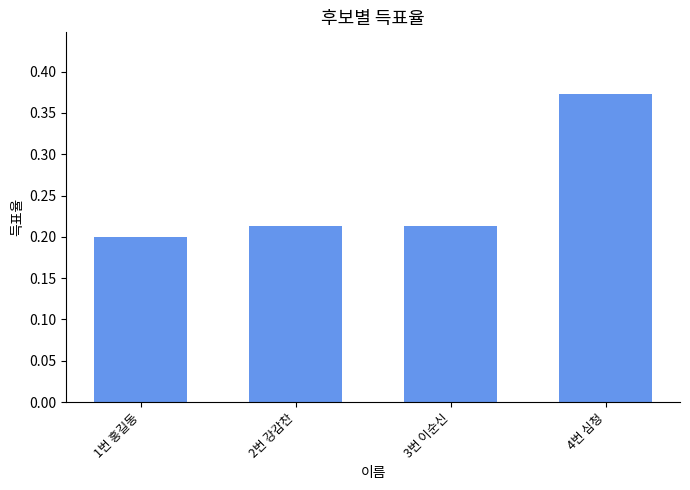

How many bars are there in total?

4